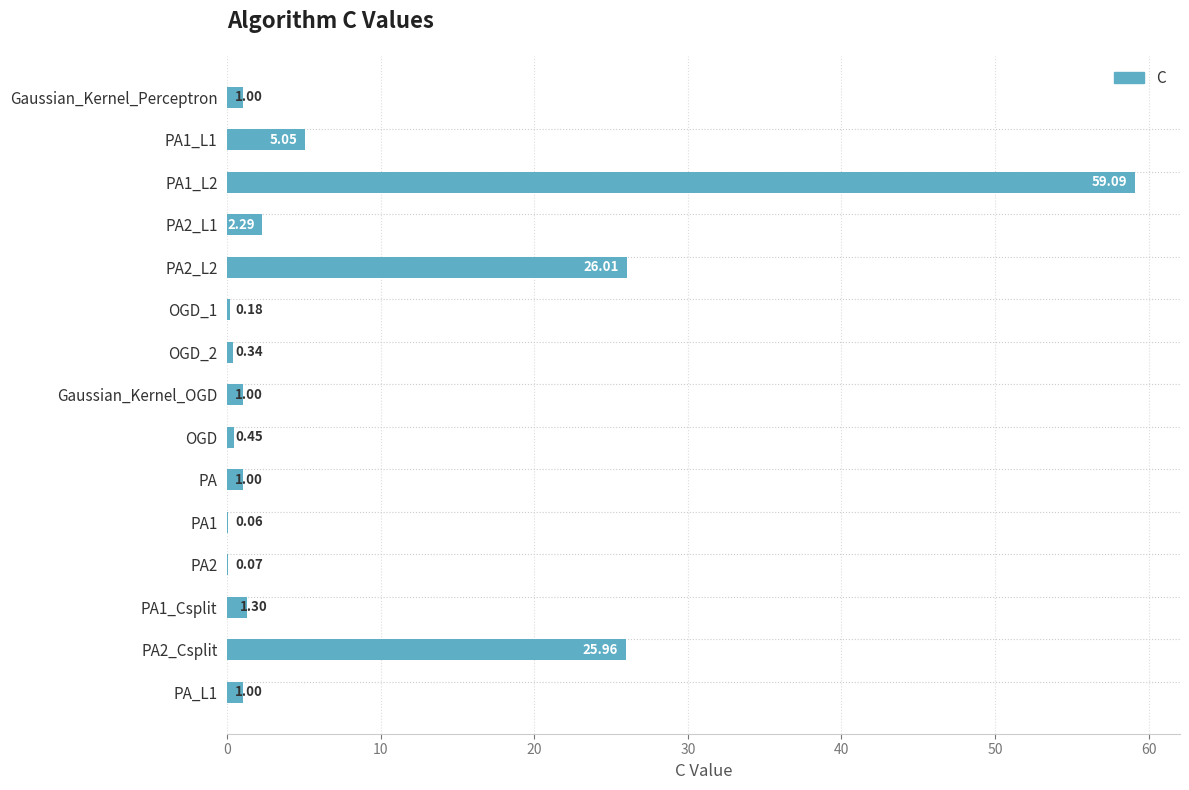

Where is the data nearest to the value 29?

PA2_L2